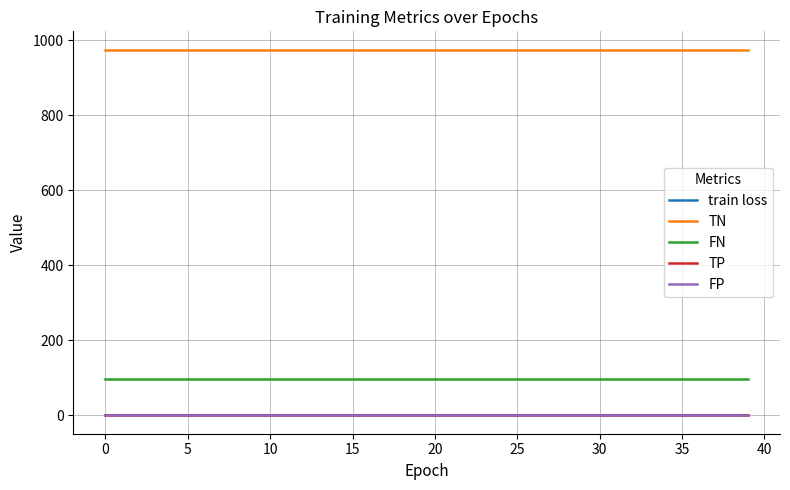

True or false: TP and train loss intersect in this chart.

False